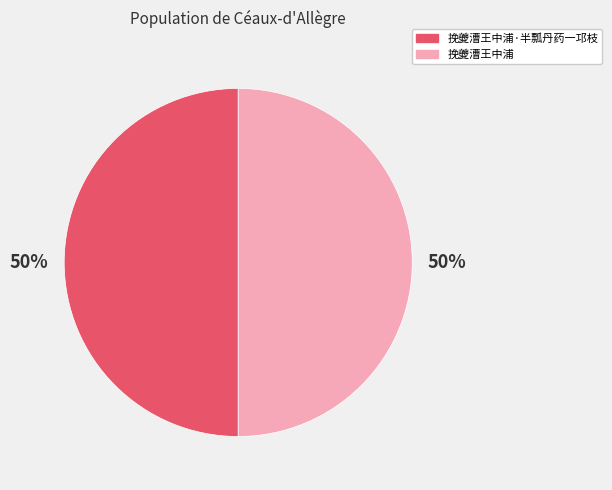

To the nearest percent, what is the average slice percentage?

50%